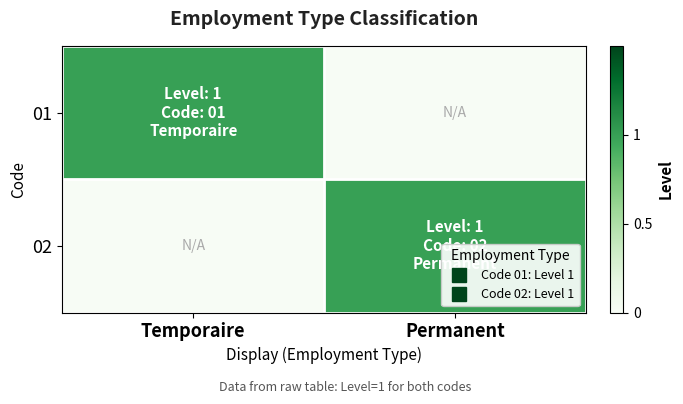

Reading right to left, what are all the values shown in this chart?

01: Permanent=0	Temporaire=1
02: Permanent=1	Temporaire=0